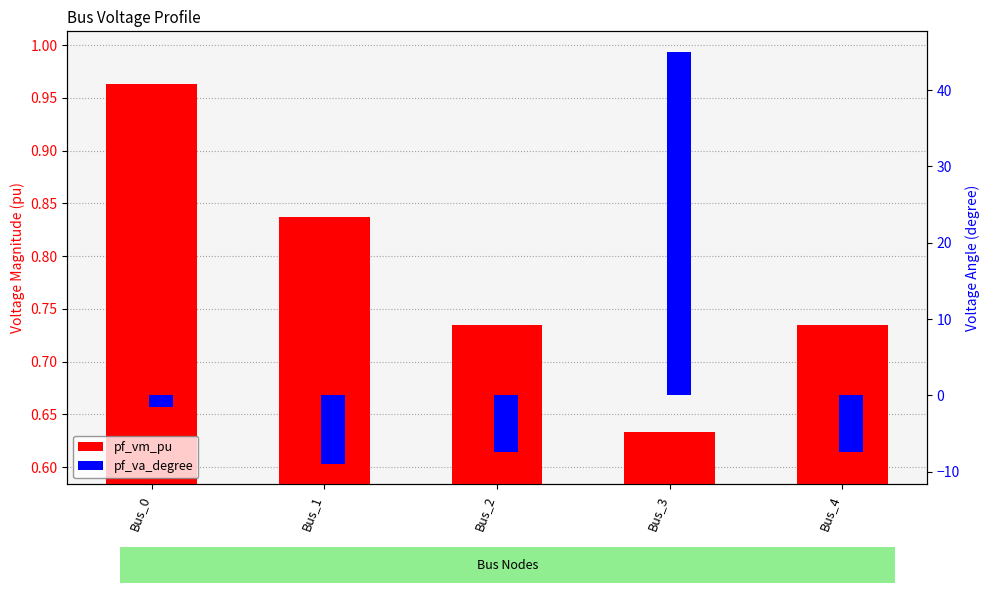

How many data points in pf_va_degree are less than -7?

3